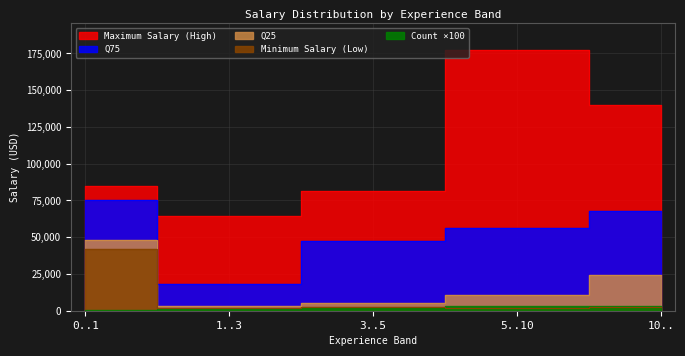

How many values in the Q25 series are below 10684?

2